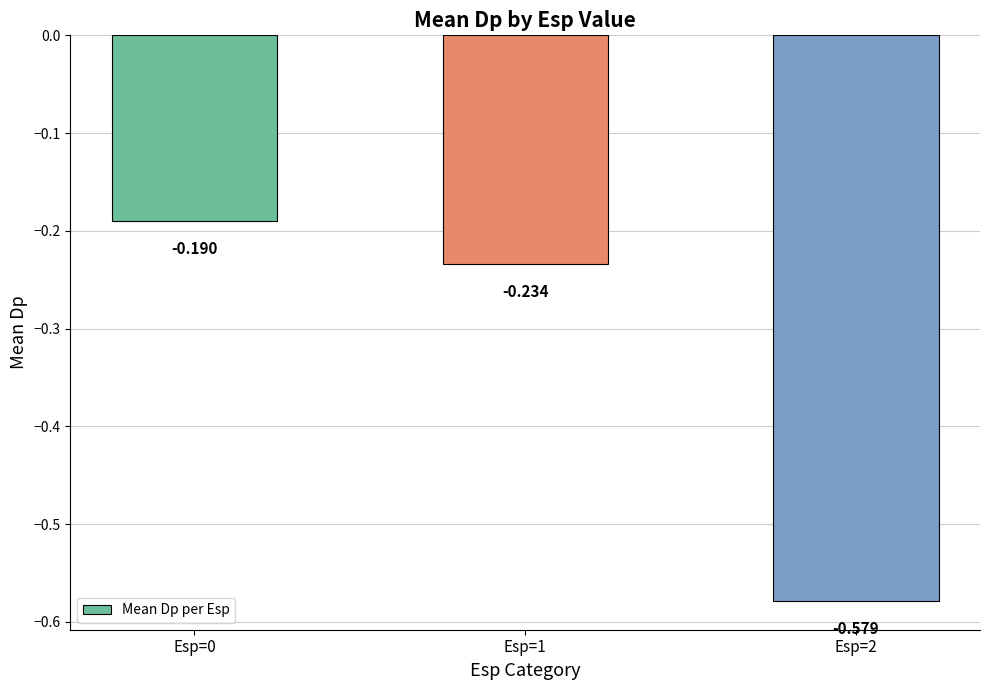

What is the minimum value shown in the chart?

-0.6